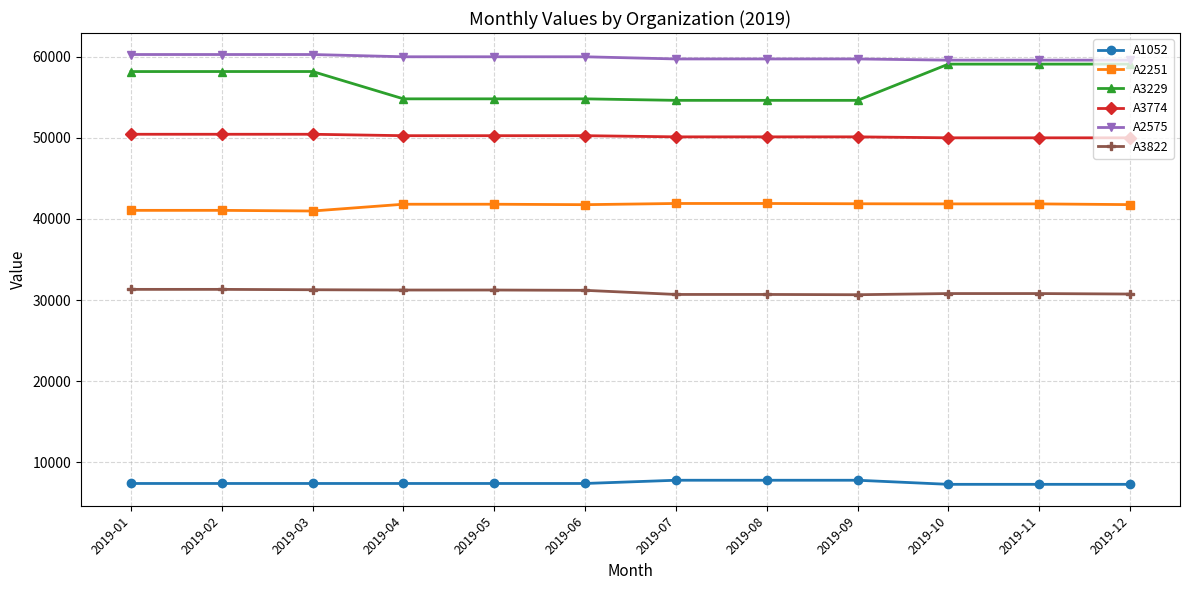

What is the total value across all series at 2019-08?

244831